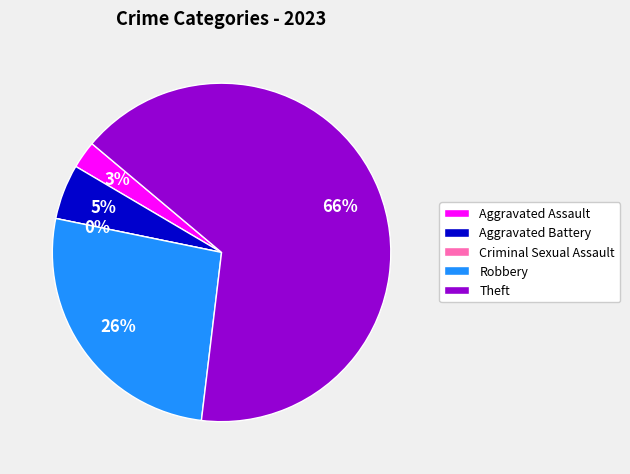

Rank the categories by value from highest to lowest.

Theft, Robbery, Aggravated Battery, Aggravated Assault, Criminal Sexual Assault